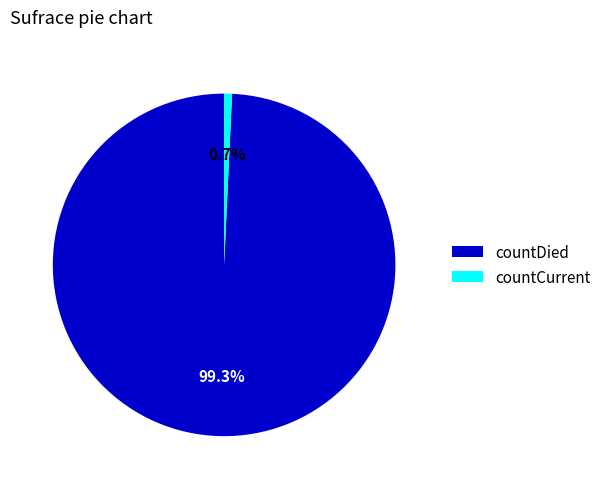

What percentage do countDied and countCurrent together represent?

100.0%